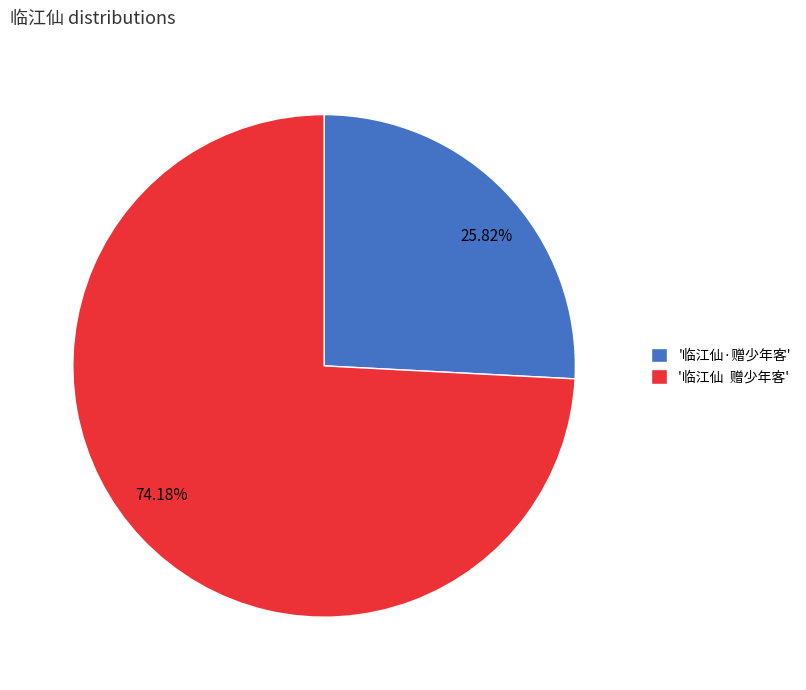

Do 74.18% and 25.82% together represent more than half of the pie?

Yes